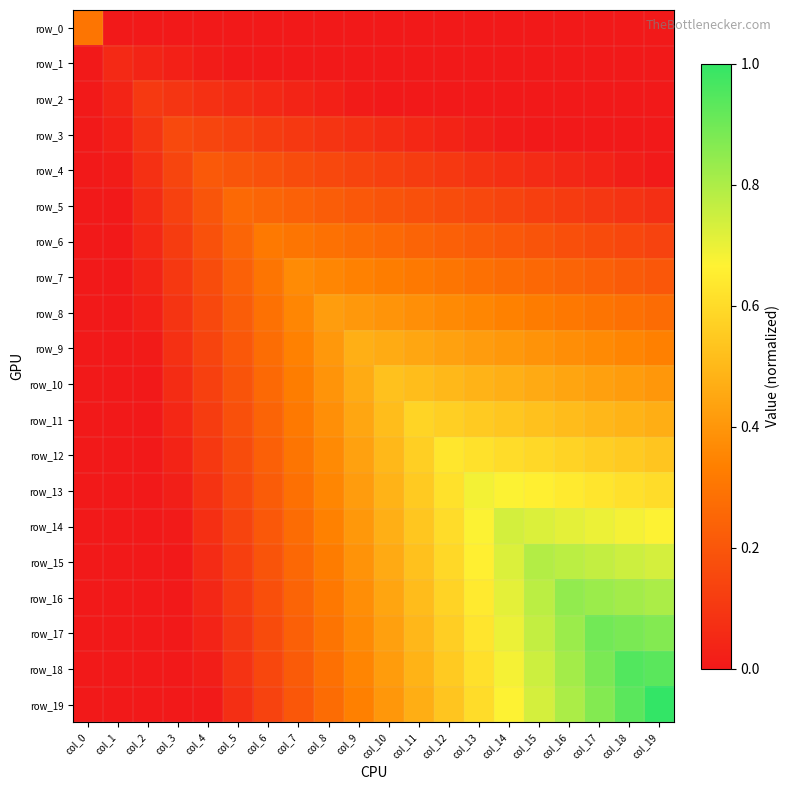

At col_19, list the series in order from smallest to largest.

row_0, row_1, row_2, row_3, row_4, row_5, row_6, row_7, row_8, row_9, row_10, row_11, row_12, row_13, row_14, row_15, row_16, row_17, row_18, row_19